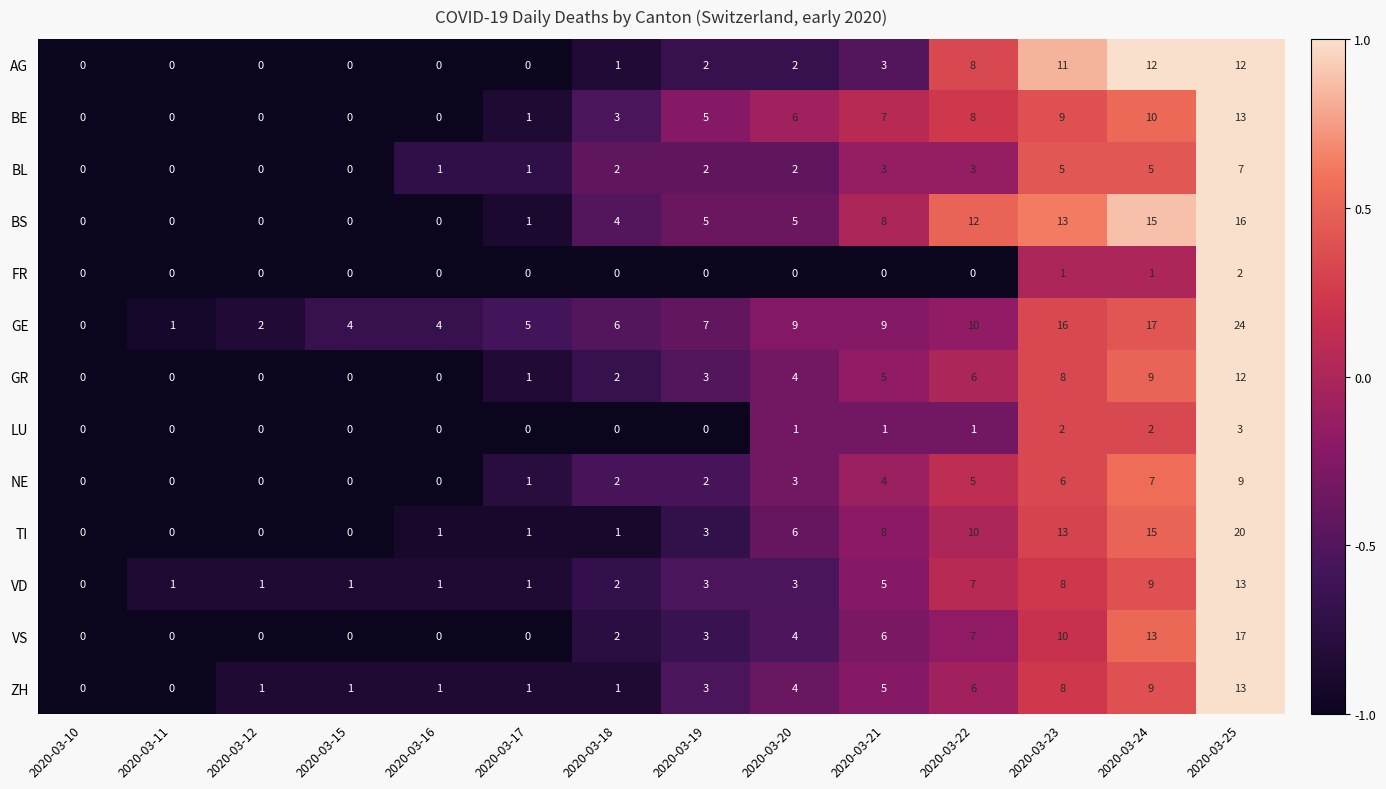

Which category has the highest value in the TI series?

2020-03-25